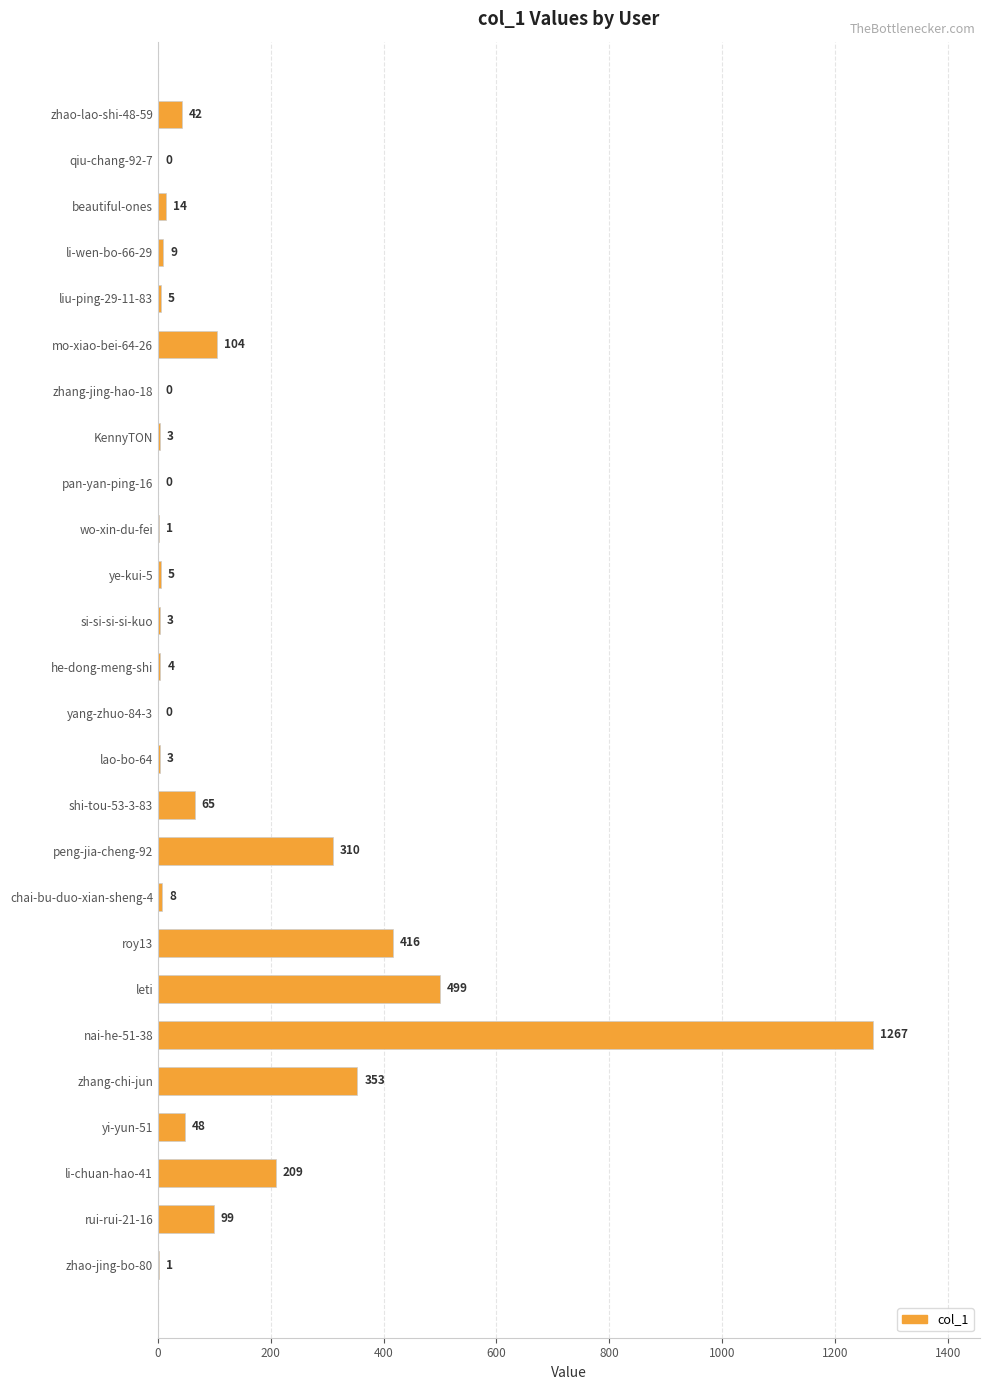

Which category has the highest value across all series?

nai-he-51-38